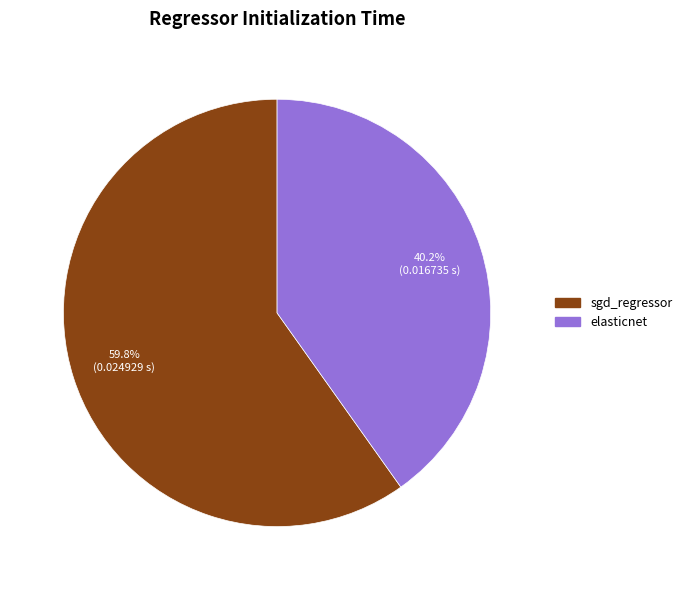

Which slice is the smallest?

elasticnet